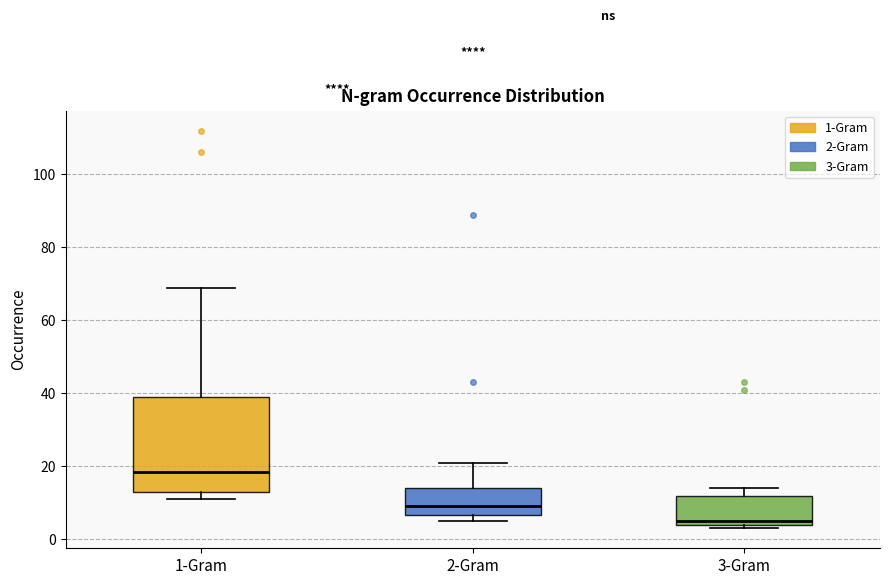

Which box's median line is the lowest?

3-Gram